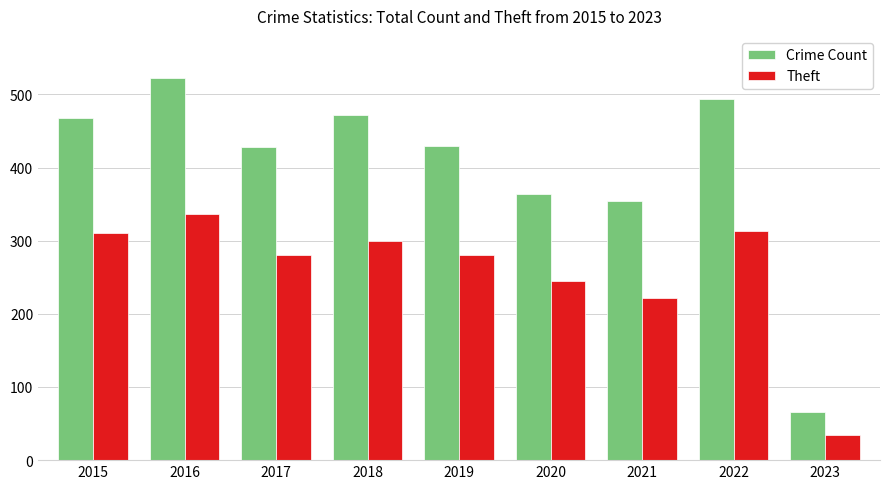

Does the chart contain any negative values?

No